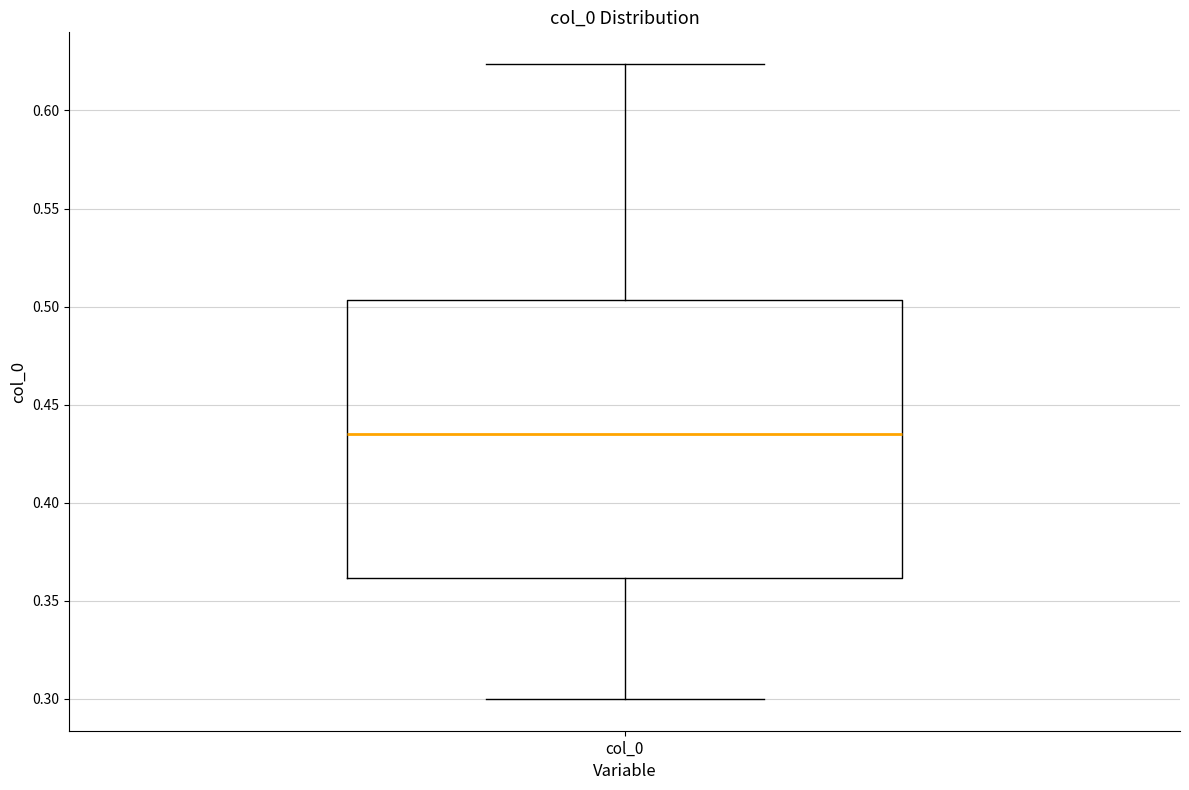

Transcribe this box plot: give where the median line is, the range the box spans, and where the two whiskers end, as read against the y-axis. The values are not printed on the chart, so give them approximately, as read against the axis.

median 0.435, box 0.360 to 0.505, whiskers 0.300 to 0.625